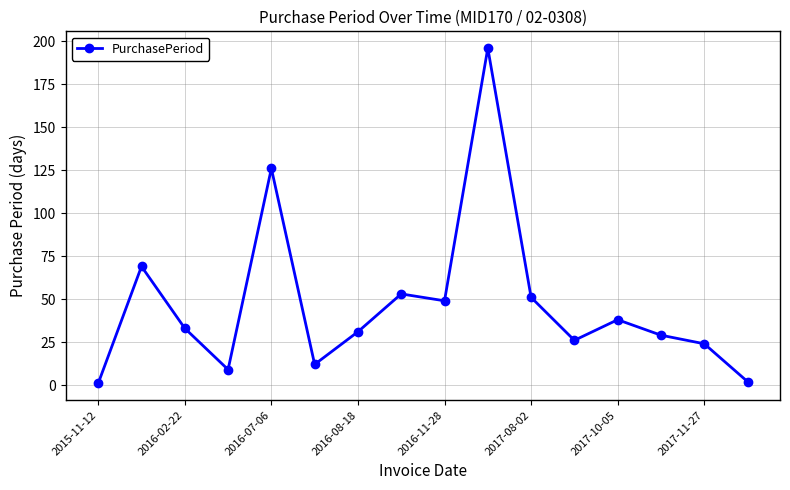

What is the greatest value displayed?

196